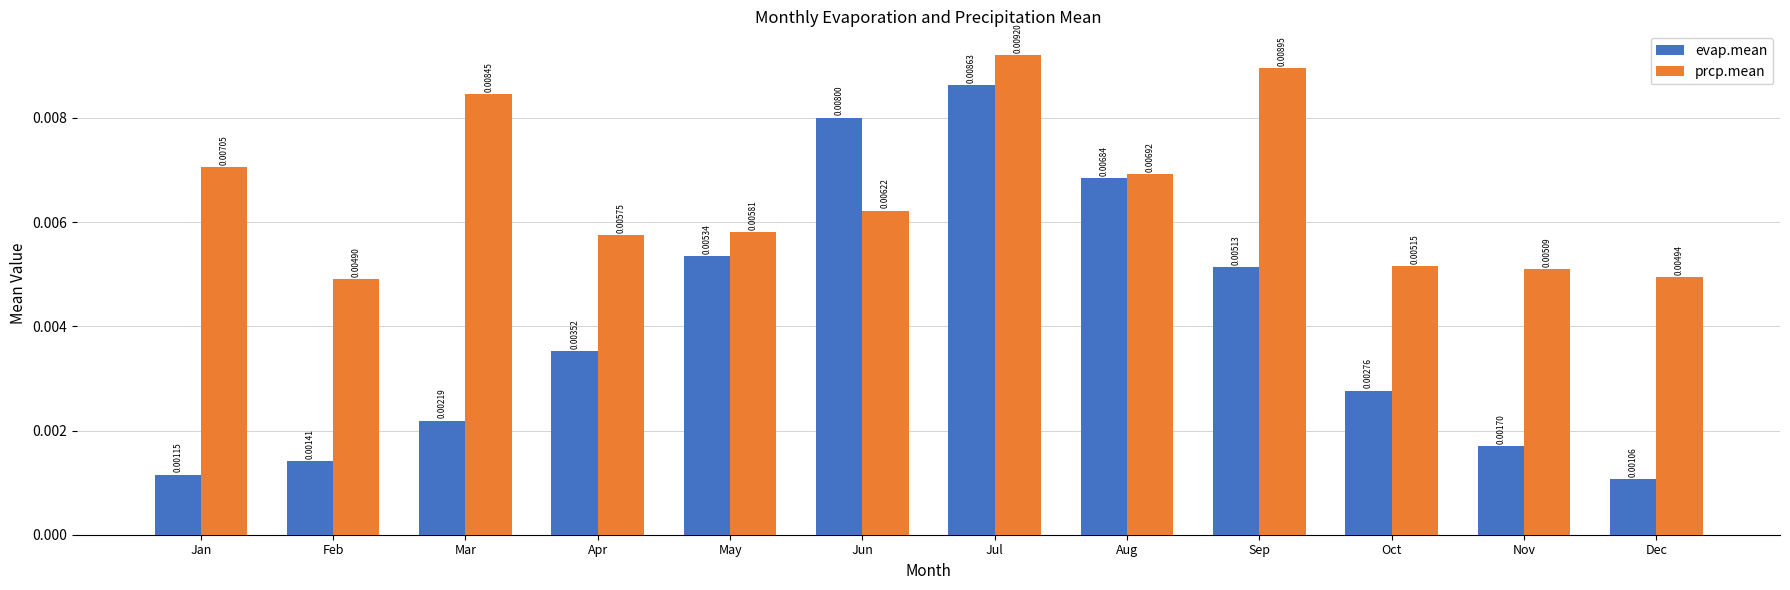

List the series in order of their overall mean, lowest first.

evap.mean, prcp.mean